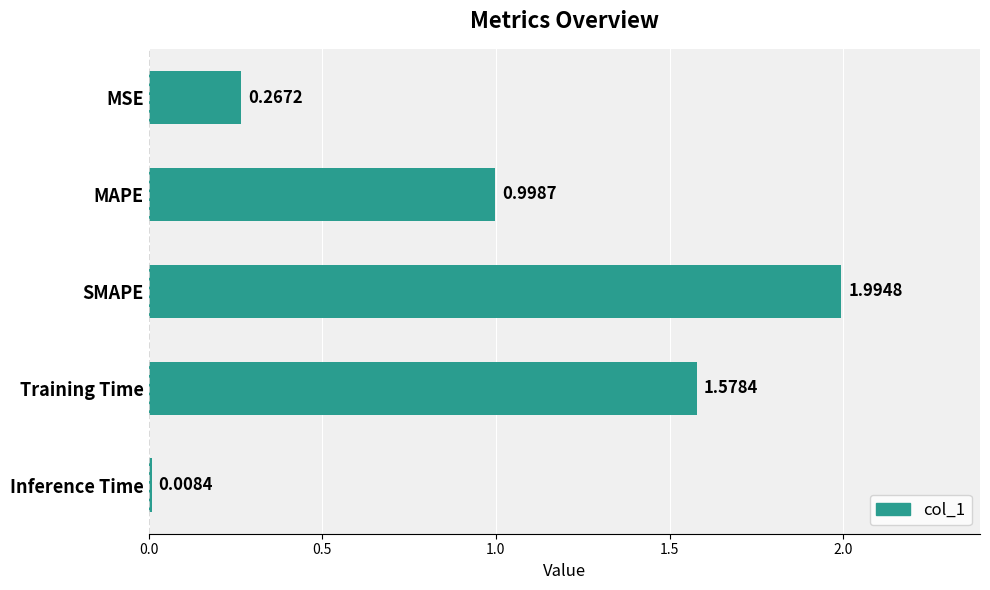

List the labels in order of value, largest first.

SMAPE, Training Time, MAPE, MSE, Inference Time